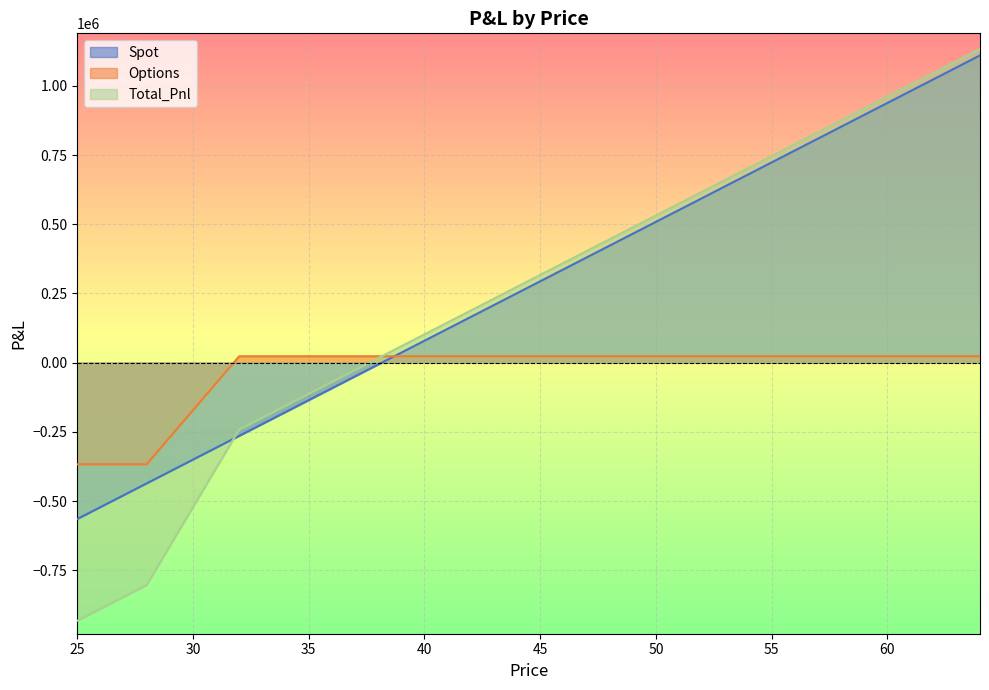

Which series has the largest range (max minus min)?

Total_Pnl